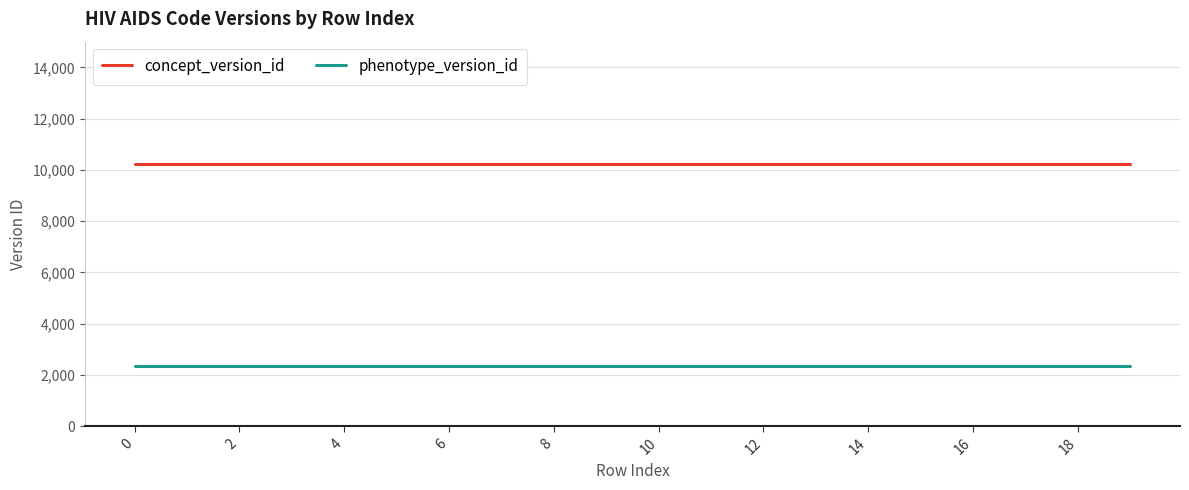

List the series in order of their peak value, lowest first.

phenotype_version_id, concept_version_id